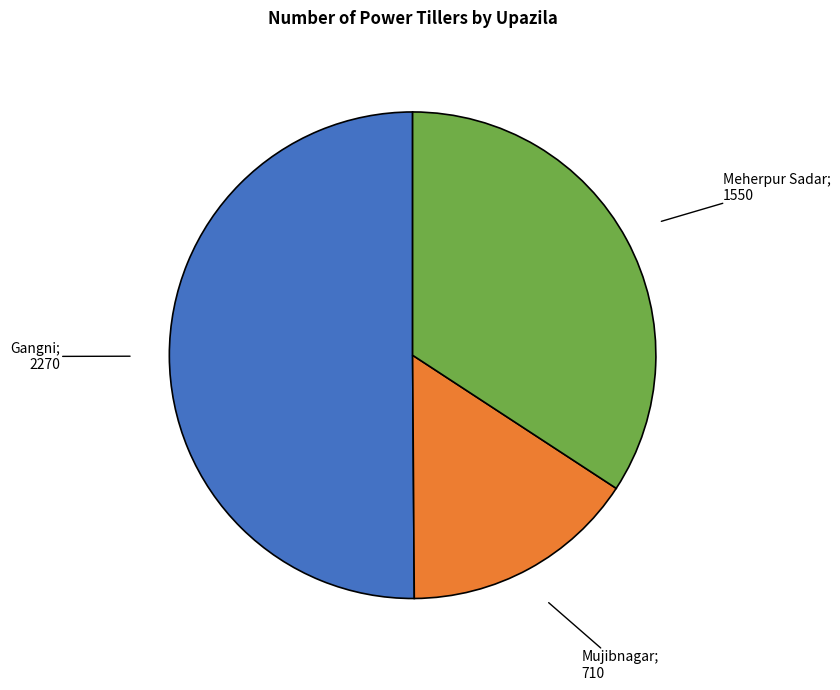

How many slices are in this pie chart?

3